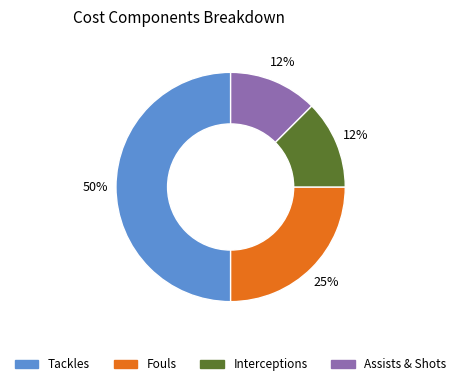

To the nearest percent, what is the average slice percentage?

25%